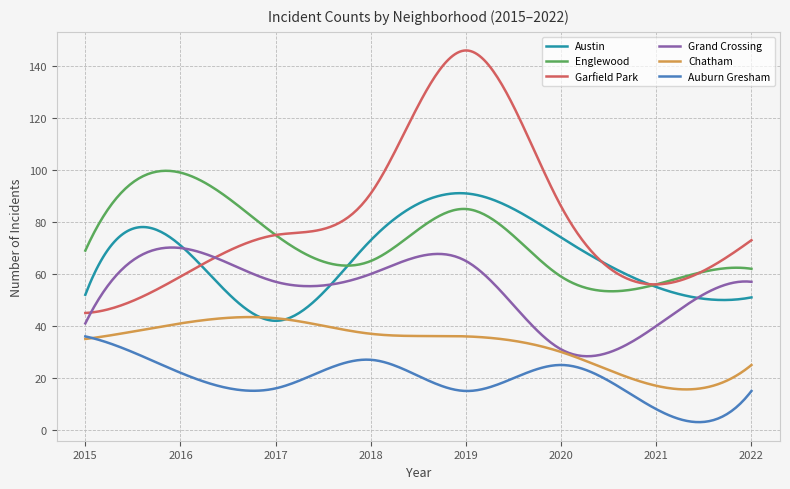

How many categories are shown in the chart?

300